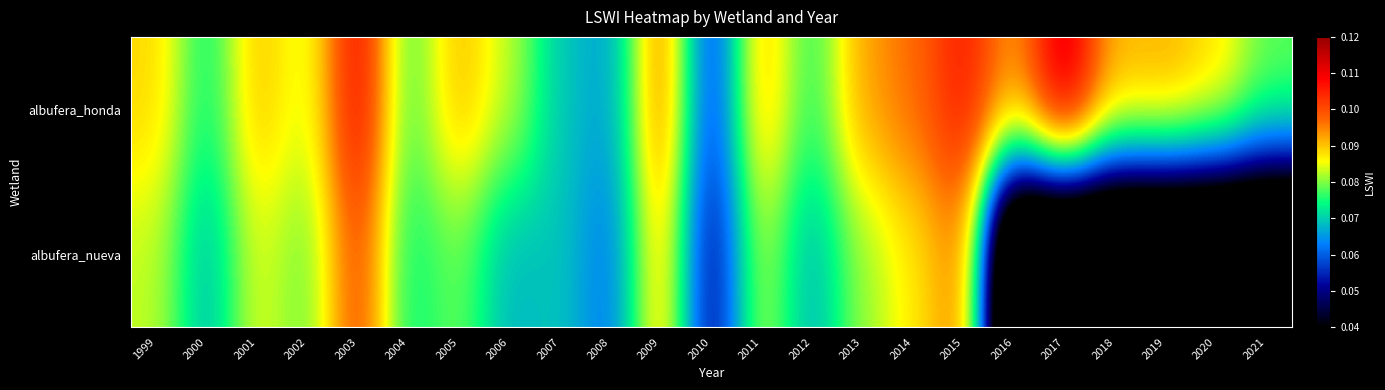

Rank the series by their average value, from lowest to highest.

albufera_nueva, albufera_honda